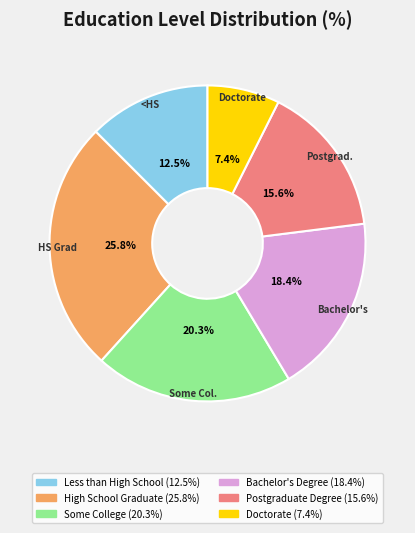

What is the smallest slice in the pie chart?

Doctorate